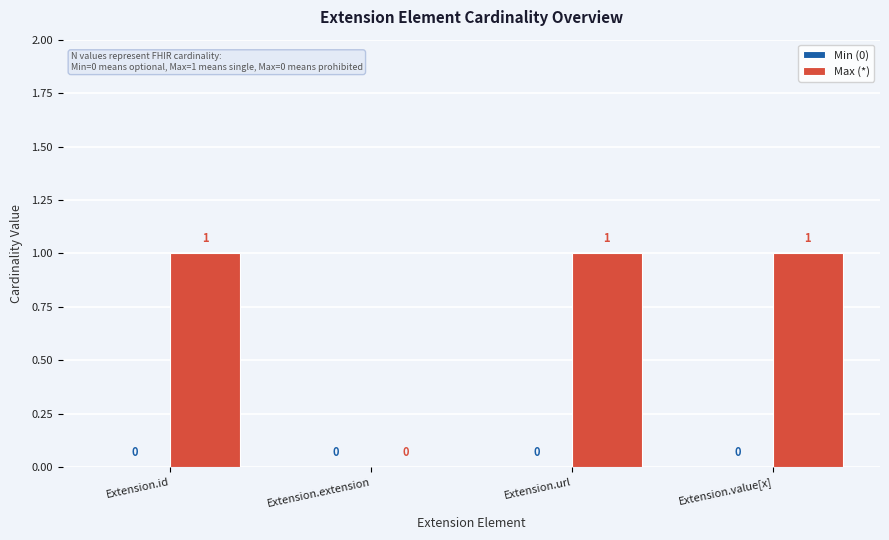

What is the maximum value shown in the chart?

1